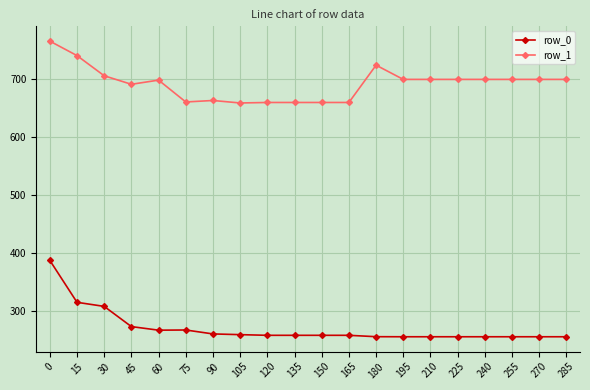

What is the greatest value displayed?

765.8